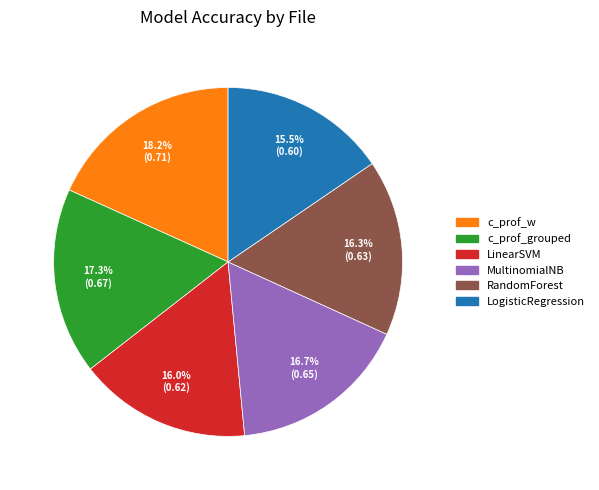

Is there a majority slice in this chart?

No